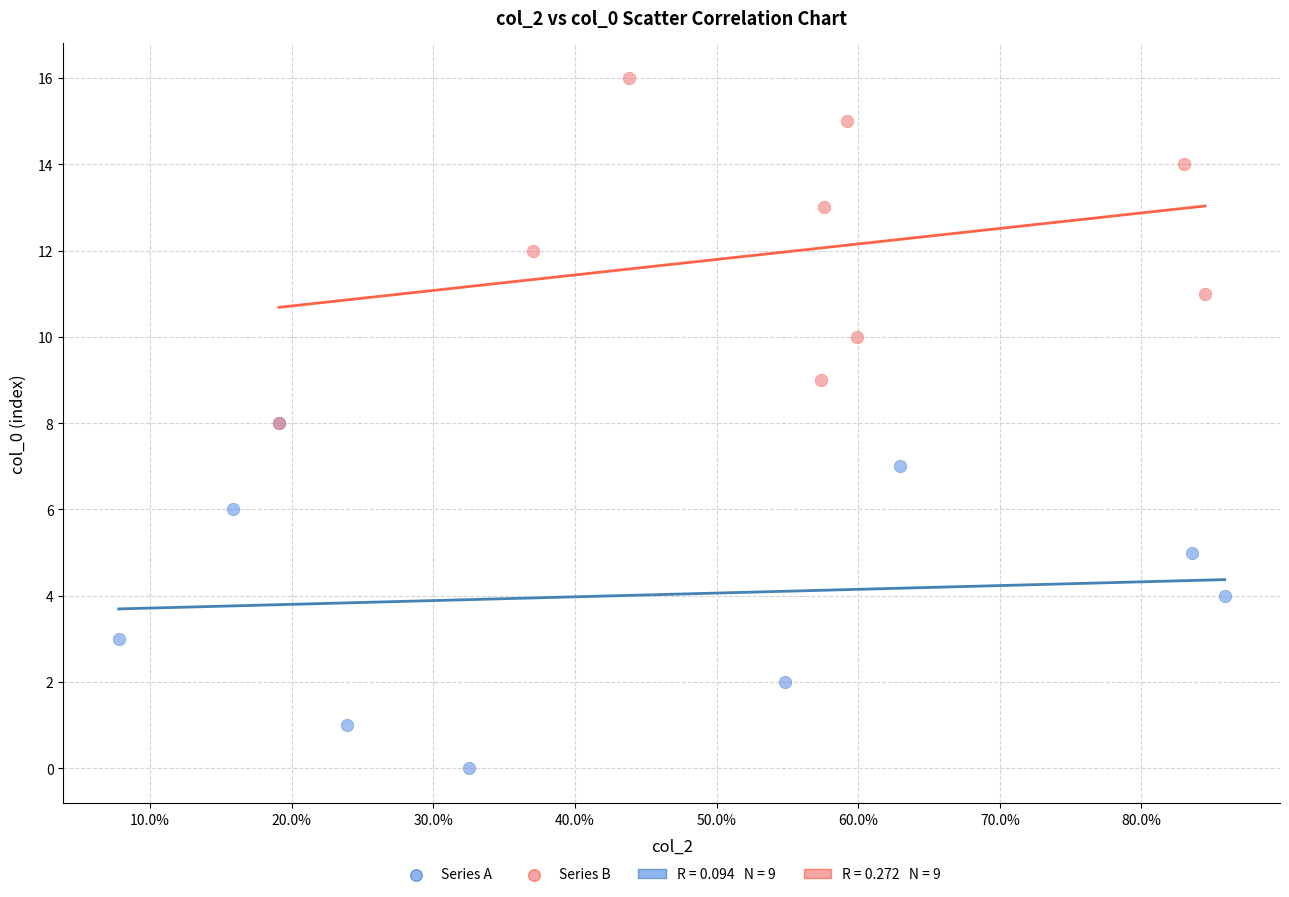

Which series reaches the minimum Y coordinate?

Series A